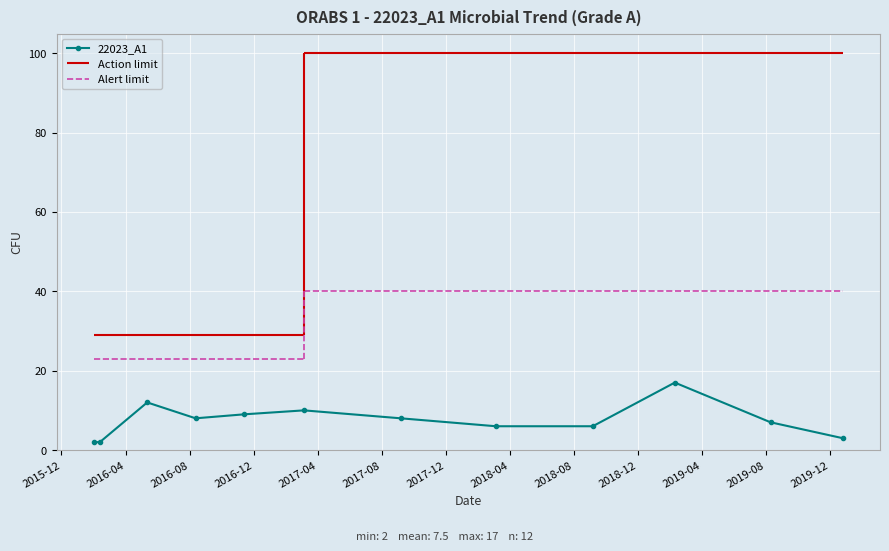

The chart shows a value of 2 at 2016-04. True or false?

True